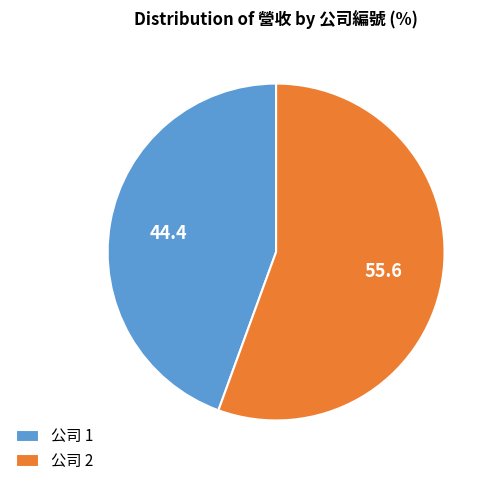

What is the largest slice in the pie chart?

公司 2